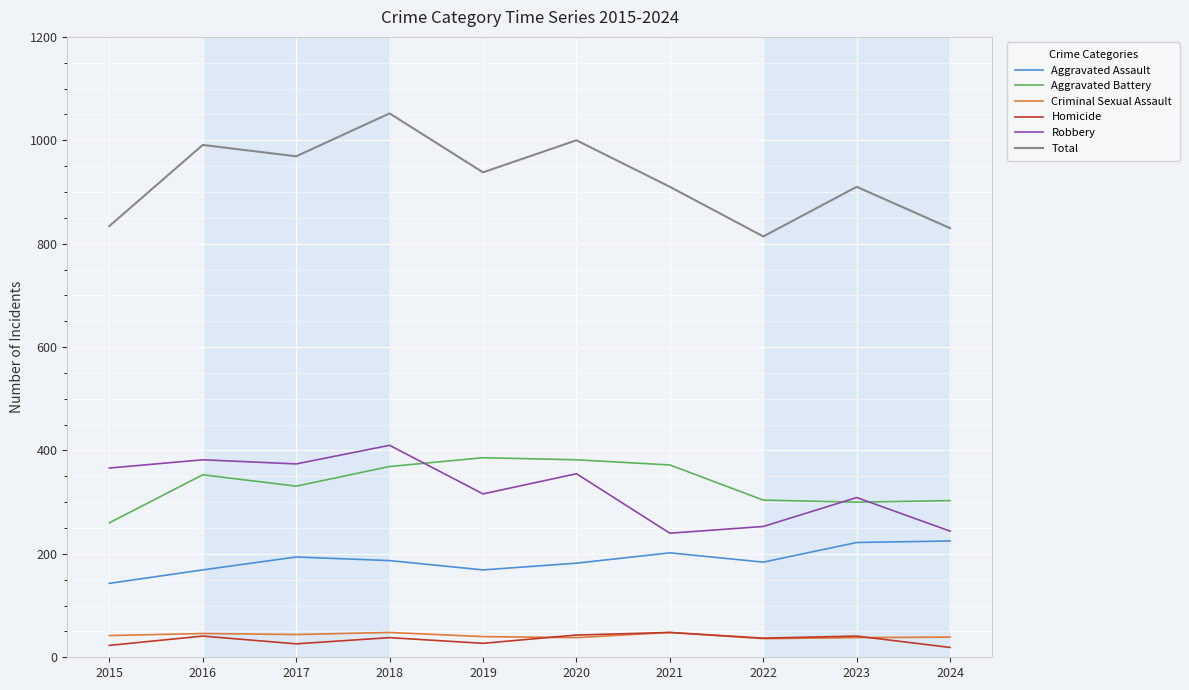

The Homicide series shows 41 at 2023. True or false?

True